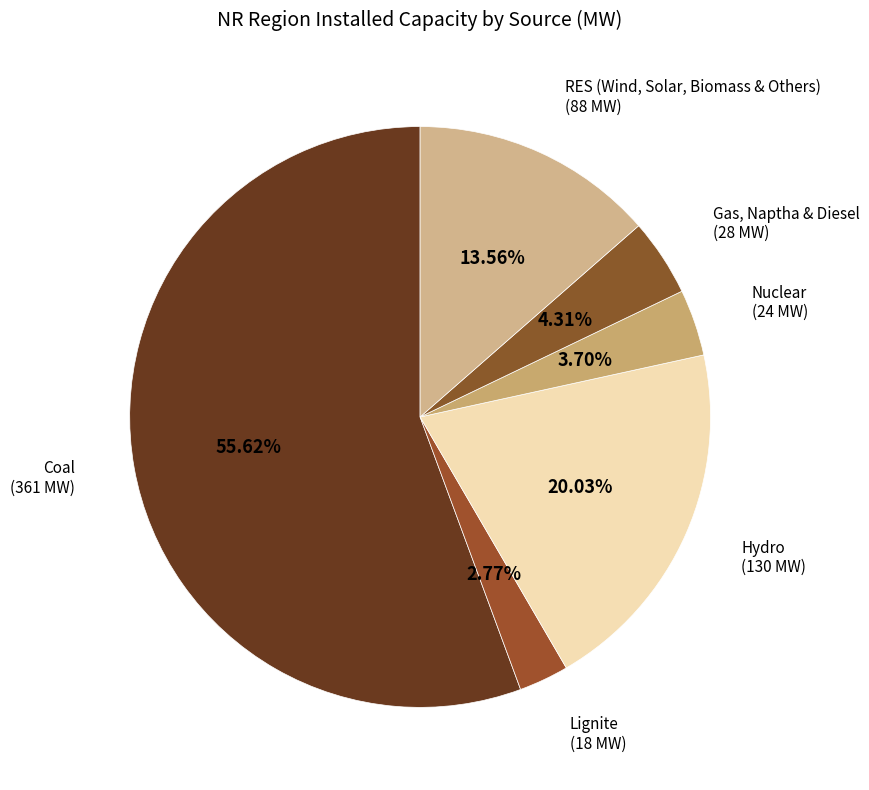

What percentage is NOT represented by Coal?

44.4%